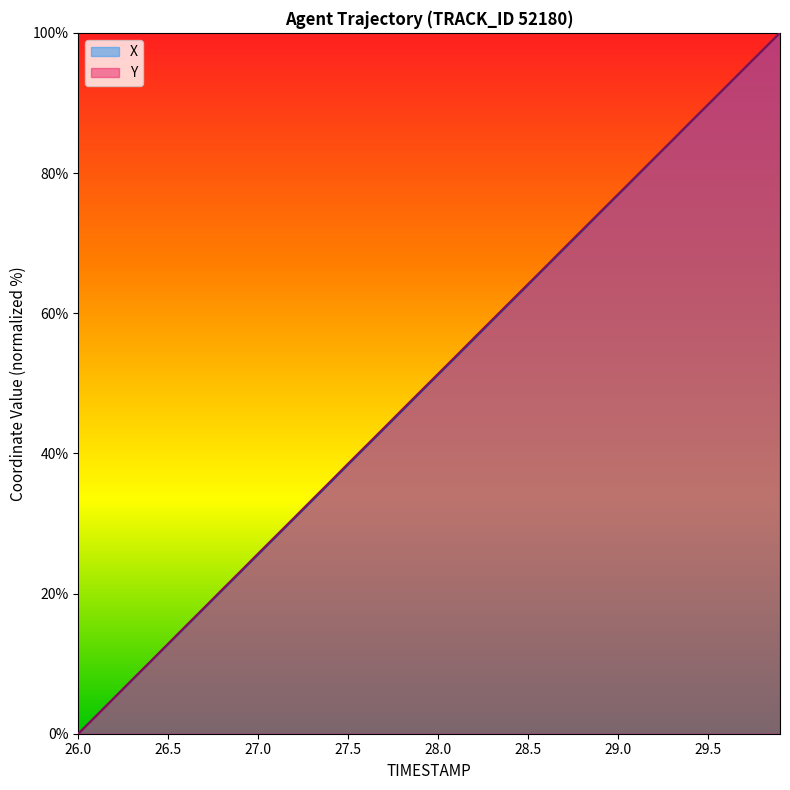

At which category is the sum across all series the highest?

29.9